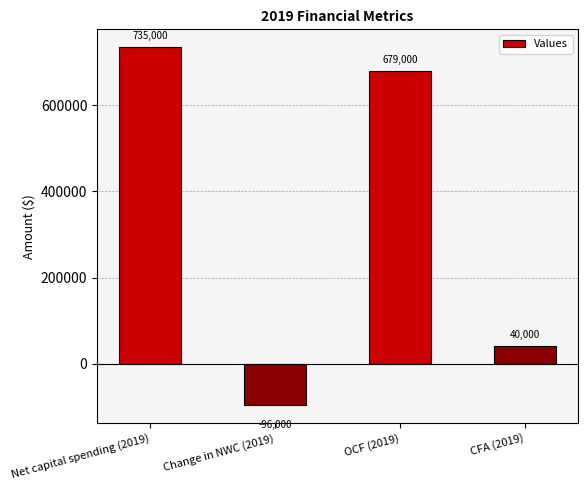

What is the minimum value shown in the chart?

-96000